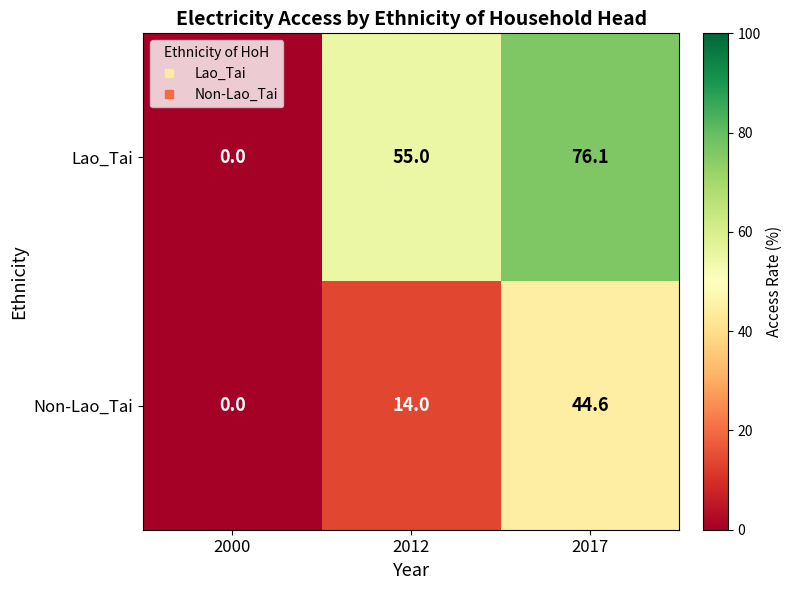

Which category has the highest value across all series?

2017